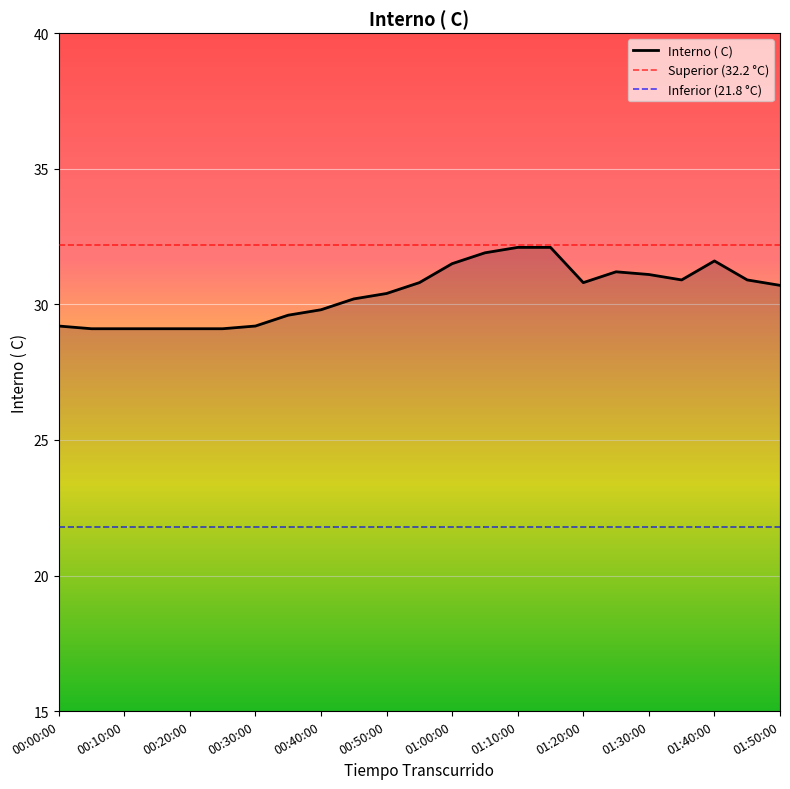

What is the approximate value at 00:15:00?

29.1